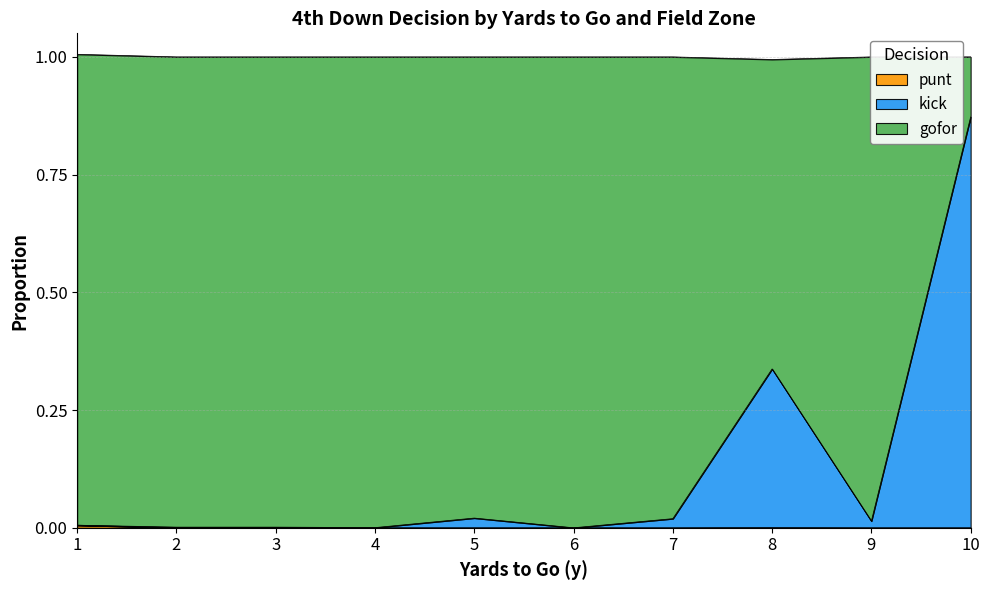

The value of gofor at 2 is 0.6. True or false?

False